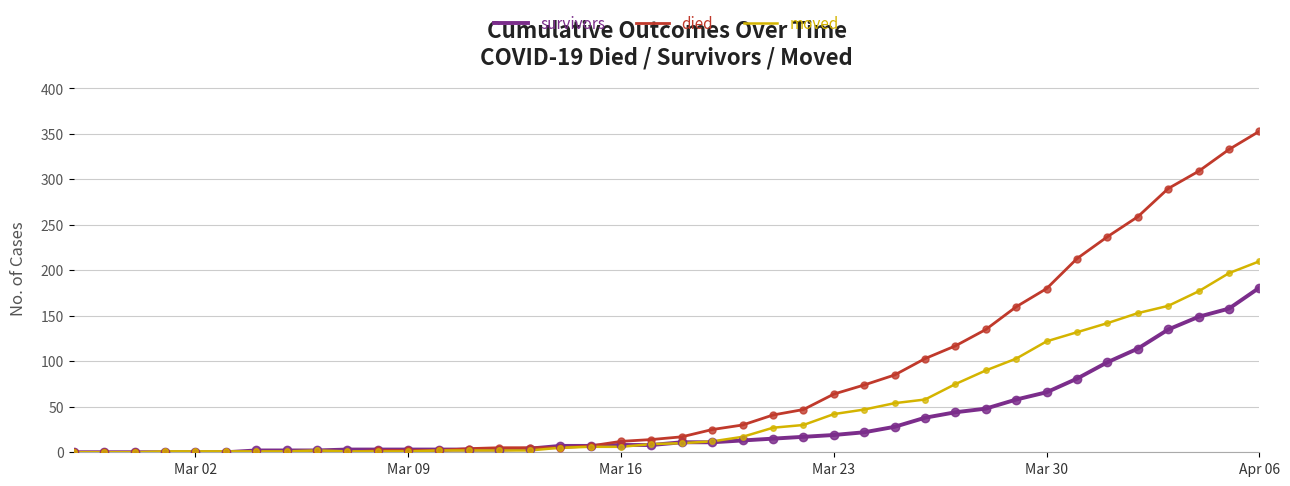

Which series has the largest total across all categories?

died